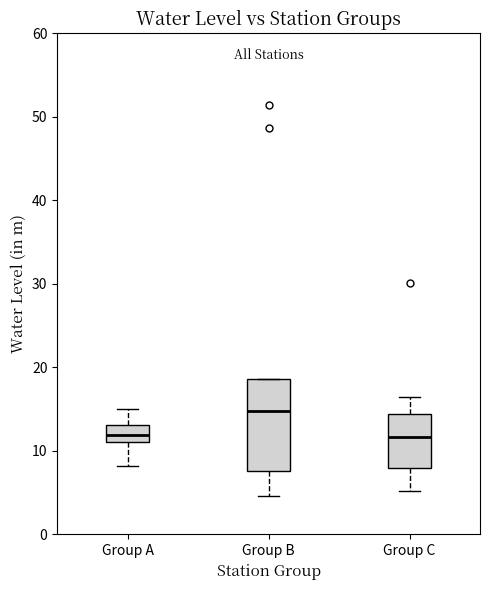

Reading left to right, transcribe this box plot: for each box, give where its median line is, the range the box spans, and where its two whiskers end, as read against the y-axis. The values are not printed on the chart, so give them approximately, as read against the axis.

Group A: median 12, box 11 to 13, whiskers 8 to 15
Group B: median 15, box 8 to 19, whiskers 5 to 19
Group C: median 12, box 8 to 14, whiskers 5 to 16